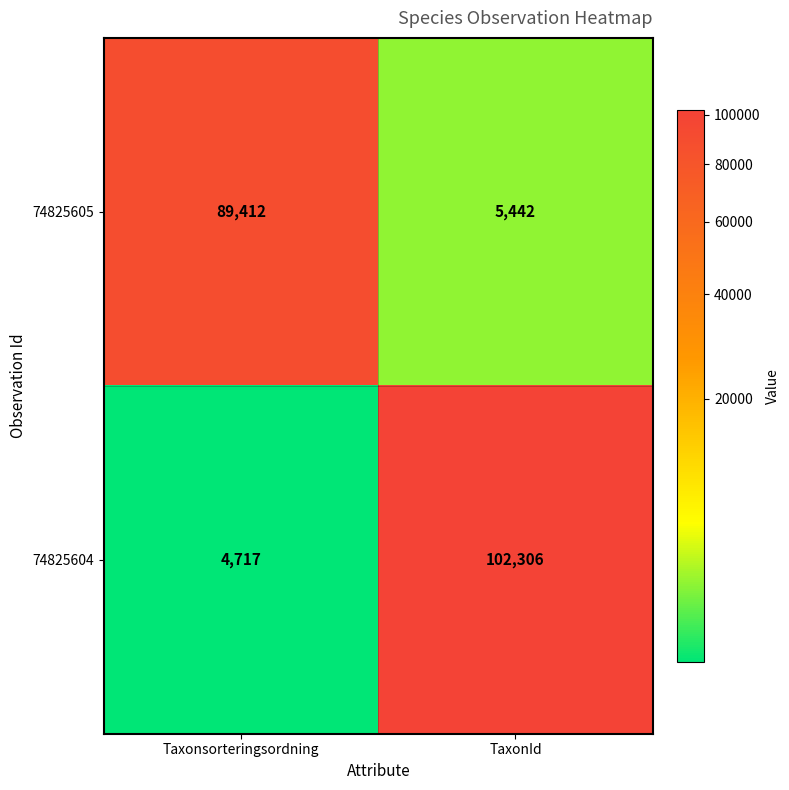

At which category does the chart reach its peak across all series?

TaxonId